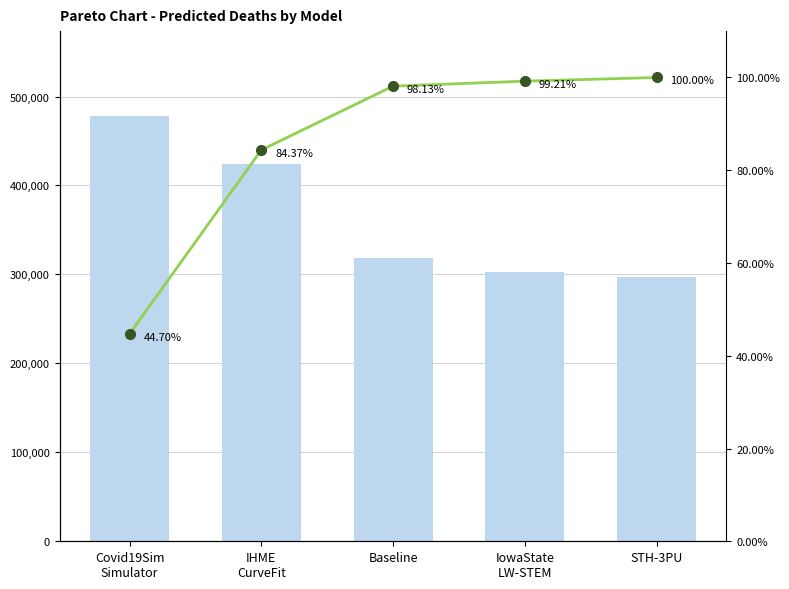

Reading right to left, list all the values displayed in this chart.

predicted_deaths: 296893.0	302244.0	318870.4	423822.8	477931.5
Cumulative %: 100.0	99.2	98.1	84.4	44.7